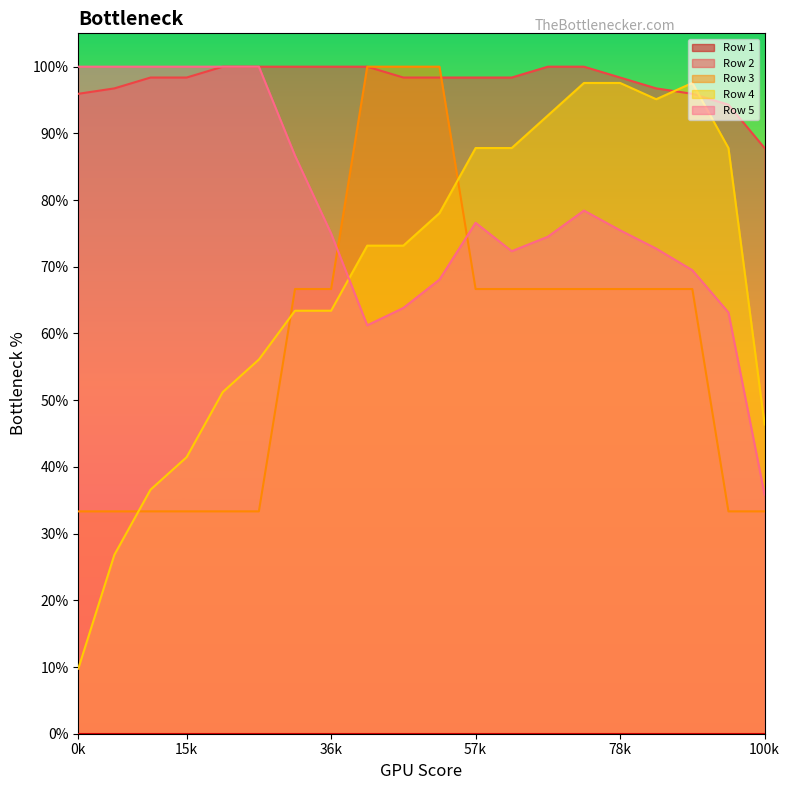

Which series changed the most between 4 and 13?

Row 4